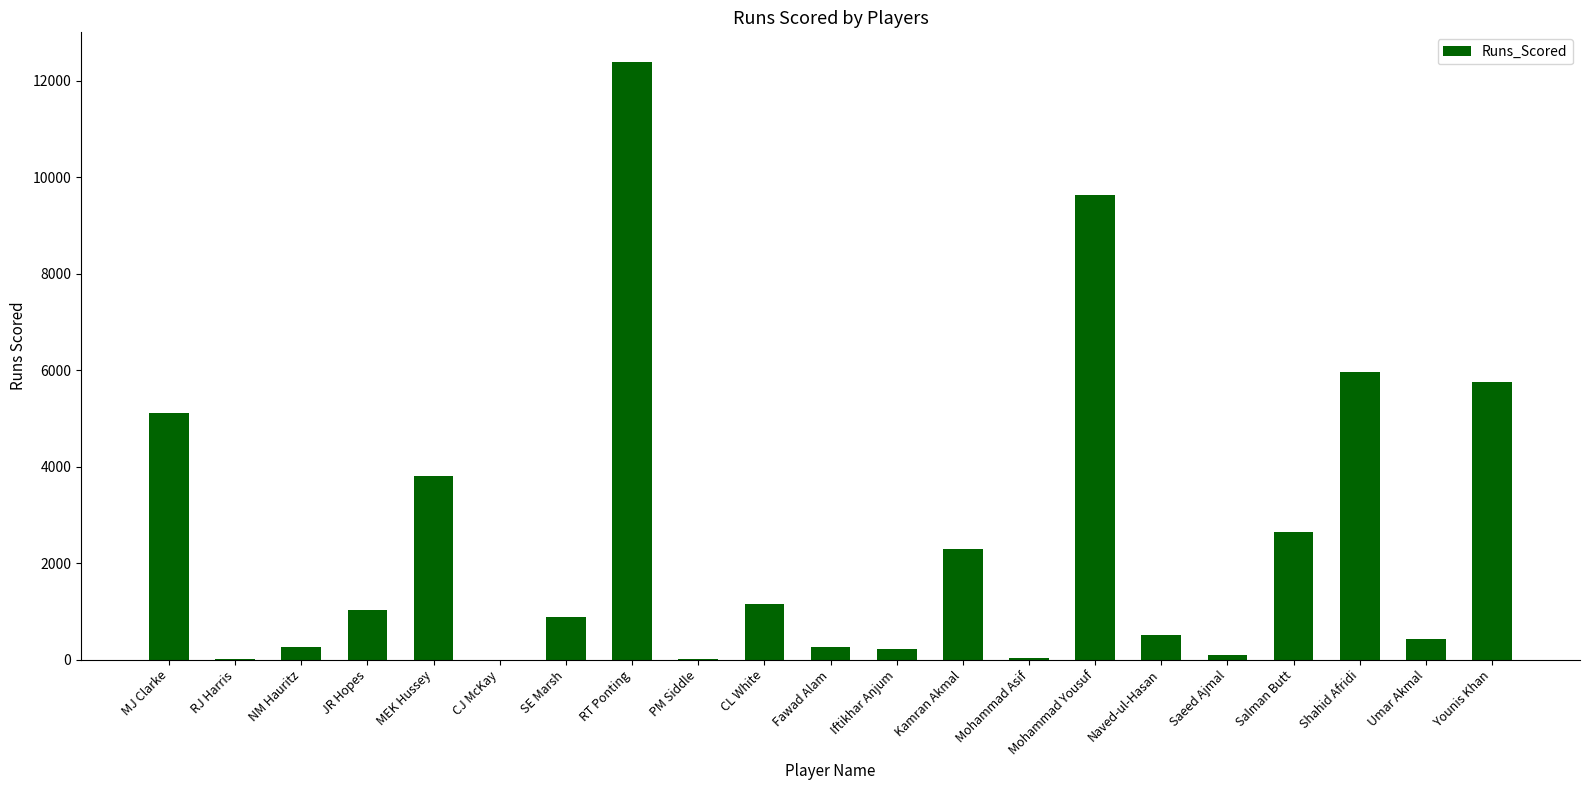

What is the maximum value shown in the chart?

12381